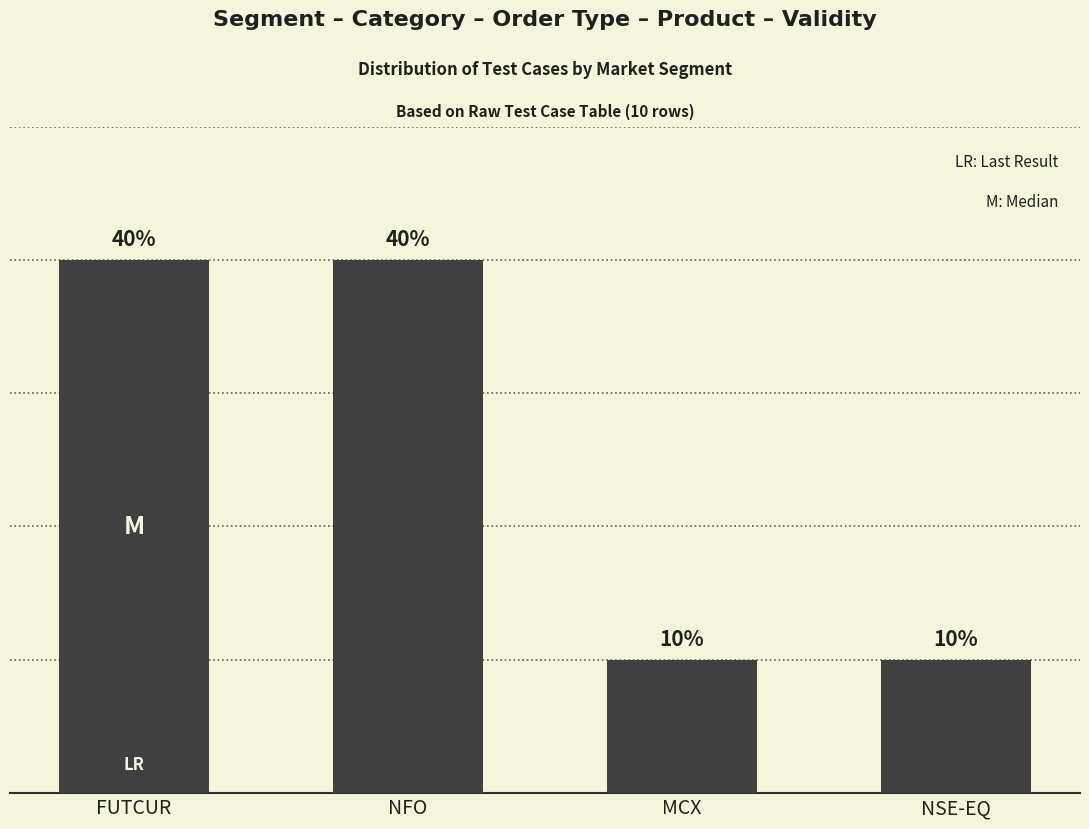

Reading right to left, transcribe all the data shown in this chart.

NSE-EQ=1	MCX=1	NFO=4	FUTCUR=4